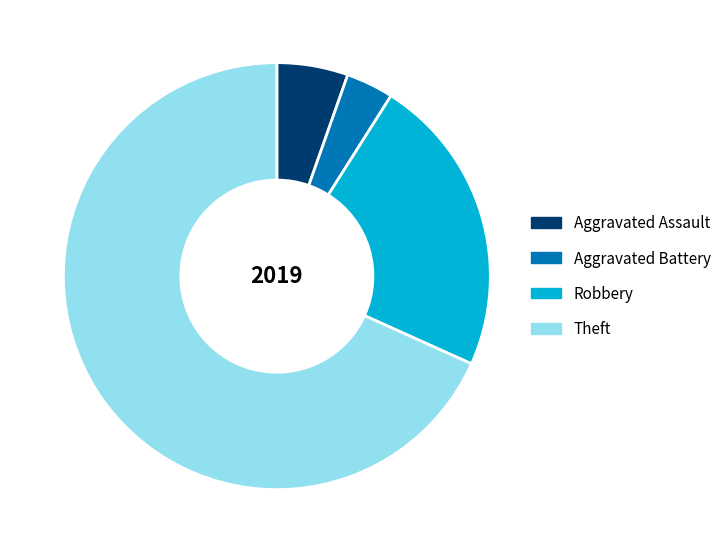

Is it true that Aggravated Assault is 1% of the pie?

False